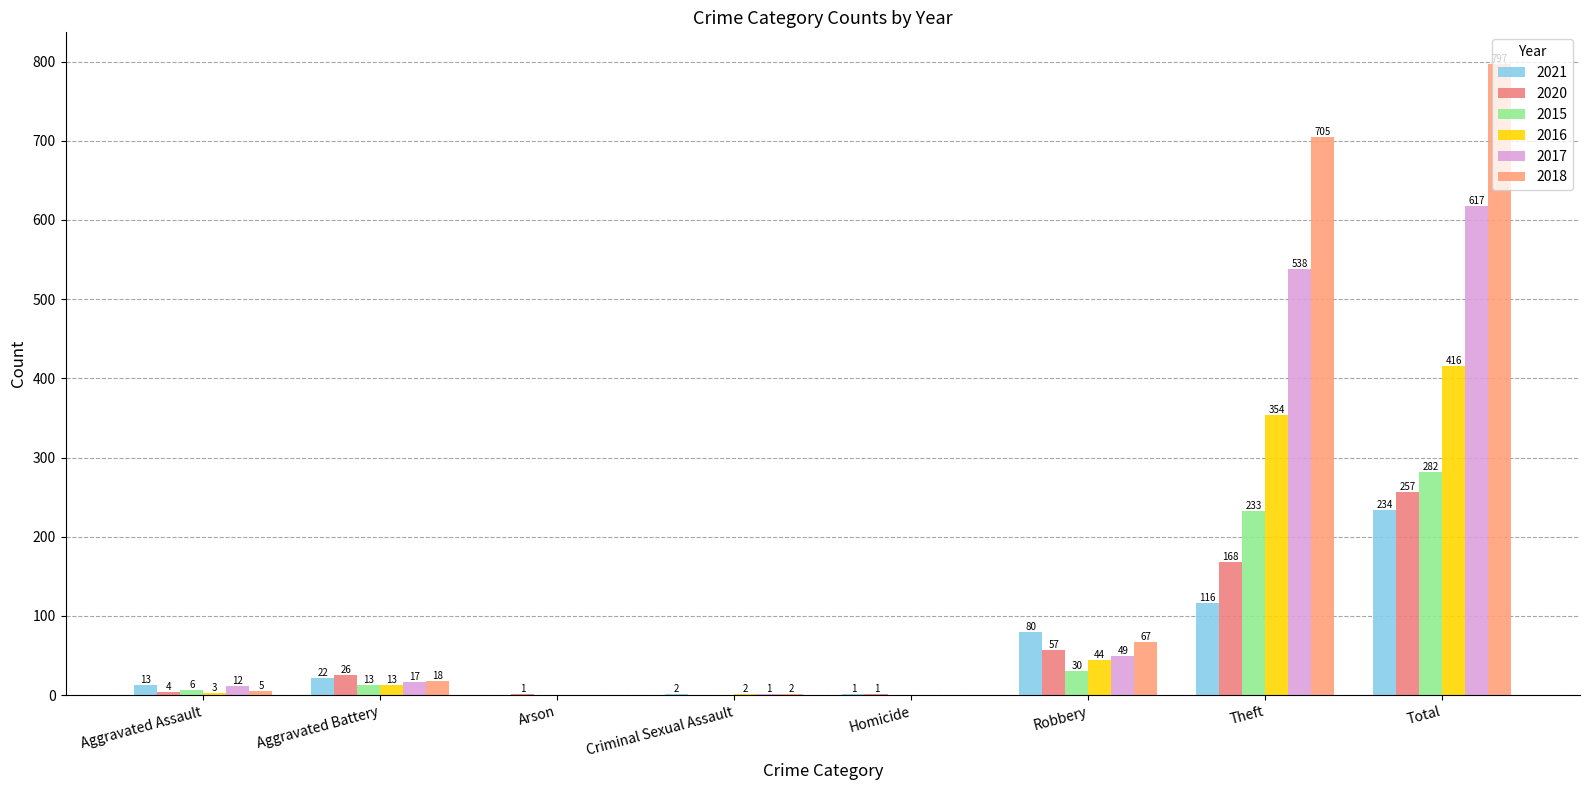

True or false: 2016 has a value of 9 at Robbery.

False